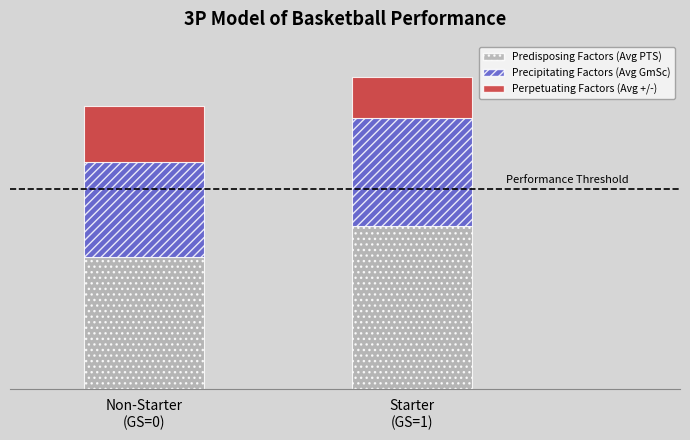

Where does the Predisposing Factors (Avg PTS) series first go above 6?

Starter
(GS=1)